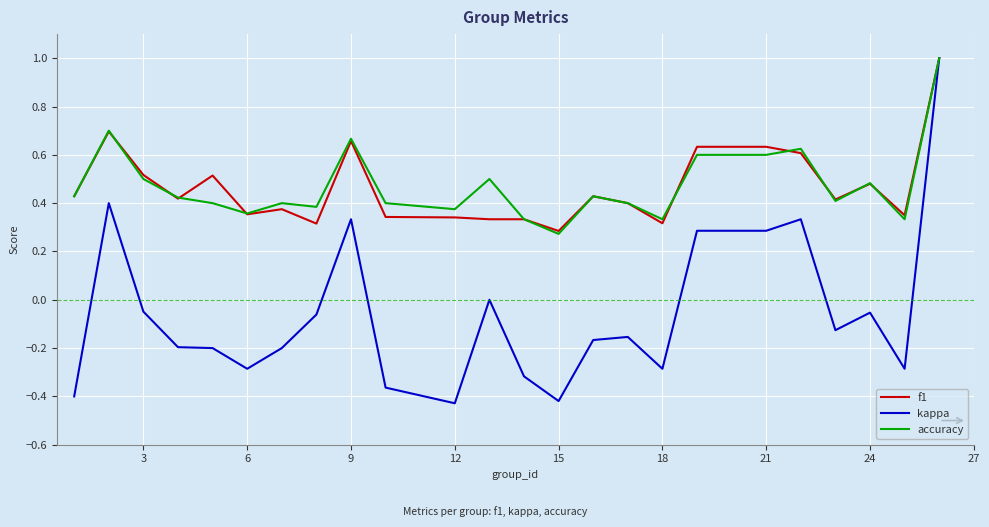

What is the maximum value for accuracy?

1.0